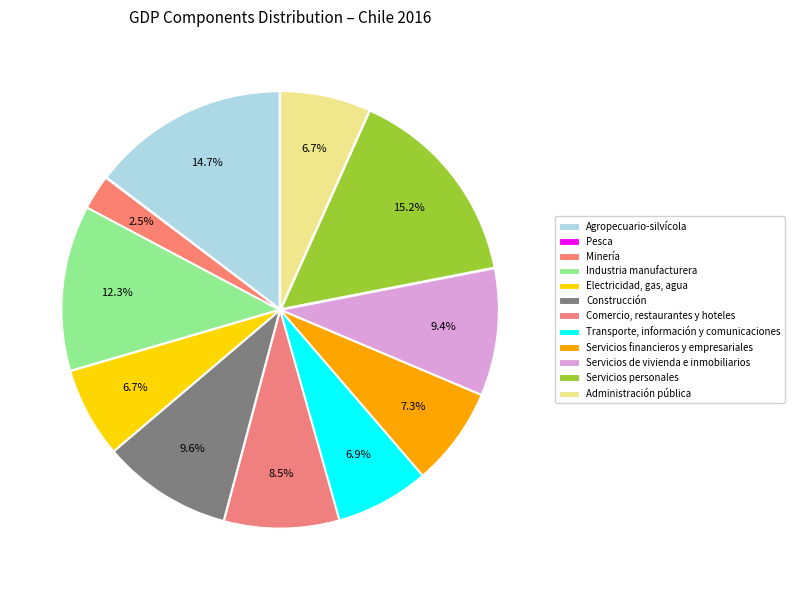

What percentage is the Electricidad, gas, agua slice, to the nearest percent?

7%